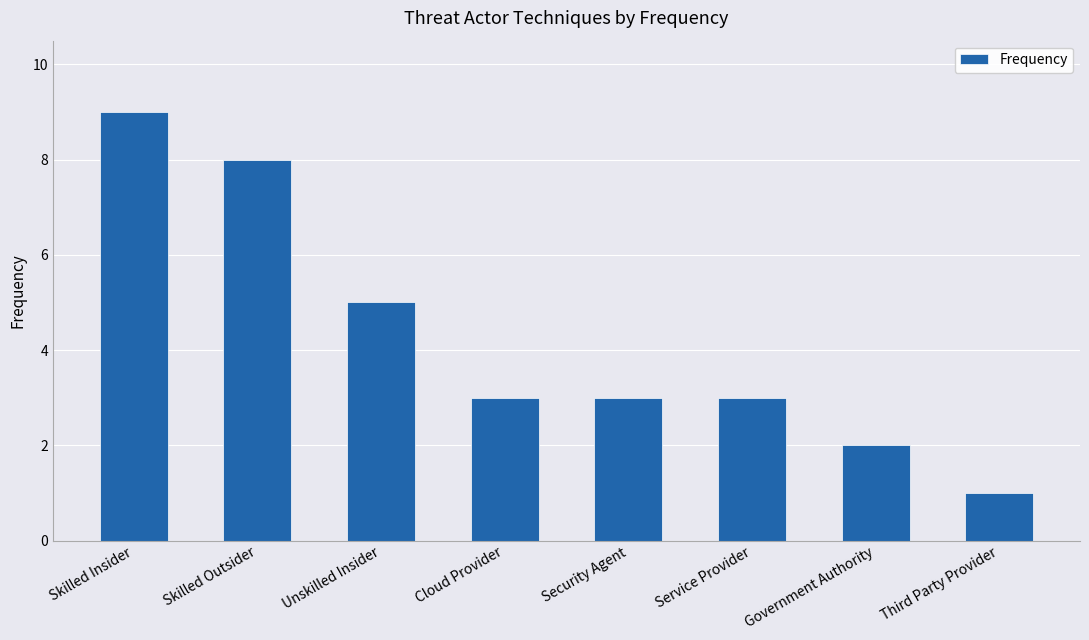

Where is the data nearest to the value 5?

Unskilled Insider